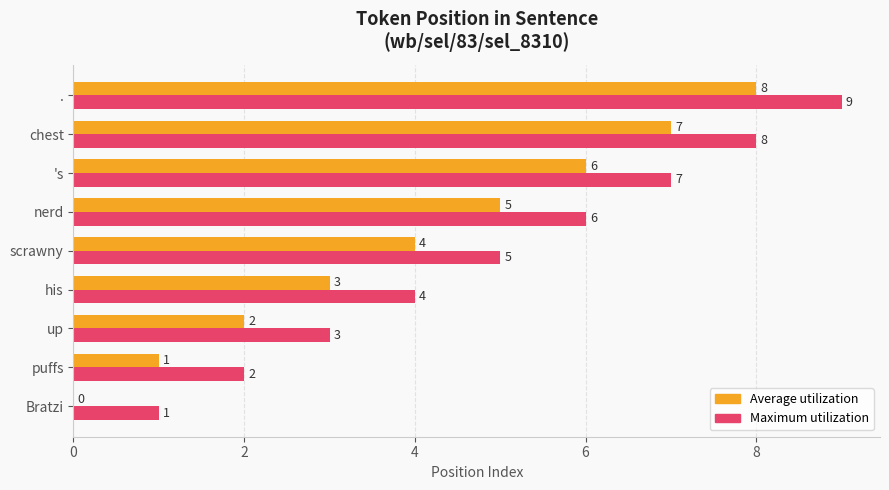

Read the Maximum utilization value at chest.

8